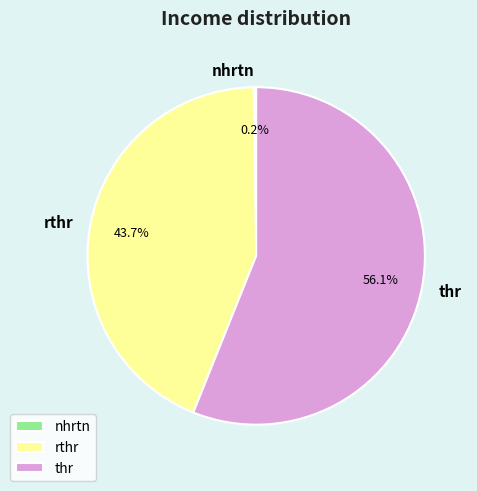

Is there any slice that represents more than half of the pie?

Yes